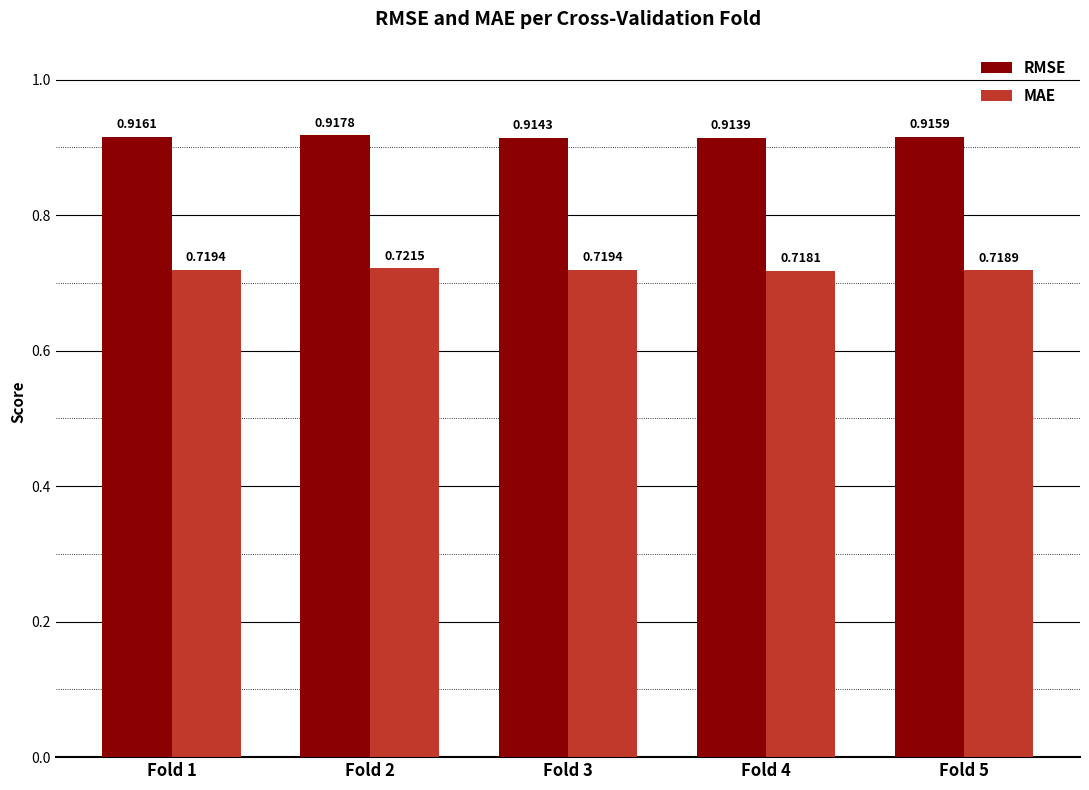

Which series changed the most between Fold 1 and Fold 3?

RMSE